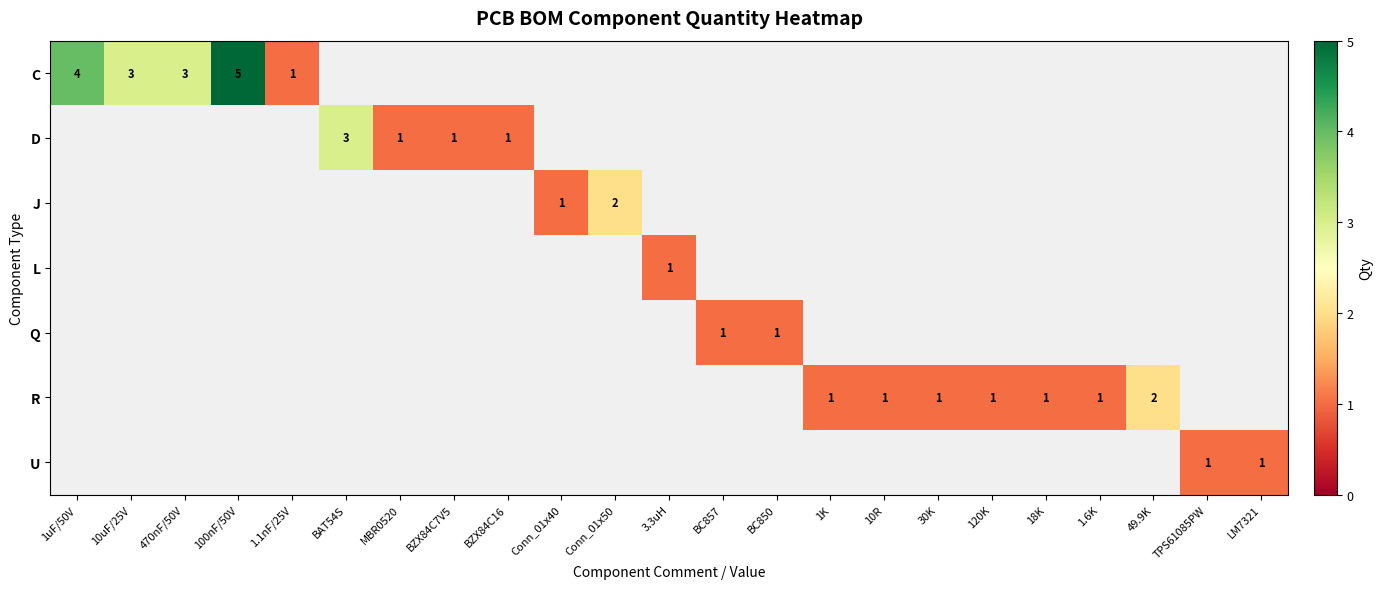

The value of U at LM7321 is 1. True or false?

True